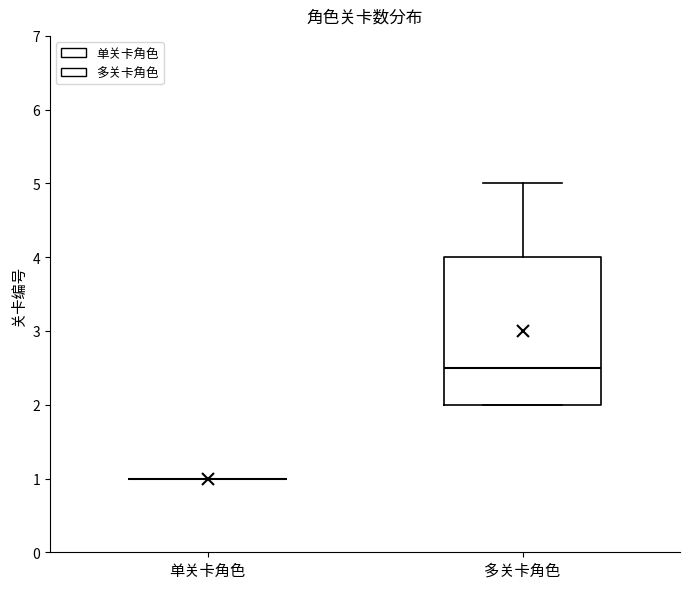

Reading left to right, transcribe this box plot: for each box, give where its median line is, the range the box spans, and where its two whiskers end, as read against the y-axis. The values are not printed on the chart, so give them approximately, as read against the axis.

单关卡角色: box collapsed to a line at 1.0, whiskers 1.0 to 1.0
多关卡角色: median 2.5, box 2.0 to 4.0, whiskers 2.0 to 5.0